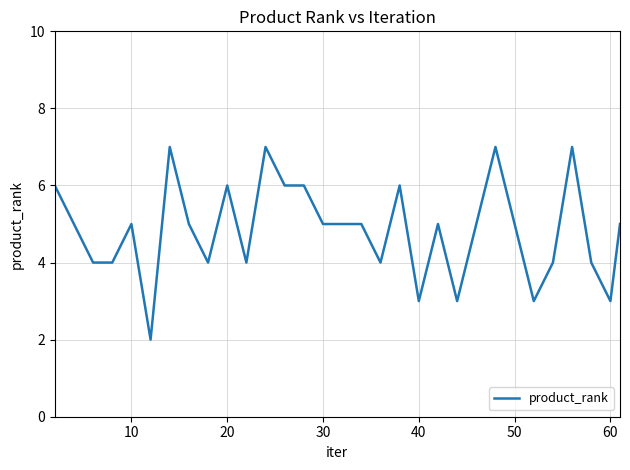

What is the difference between the maximum and minimum values?

5